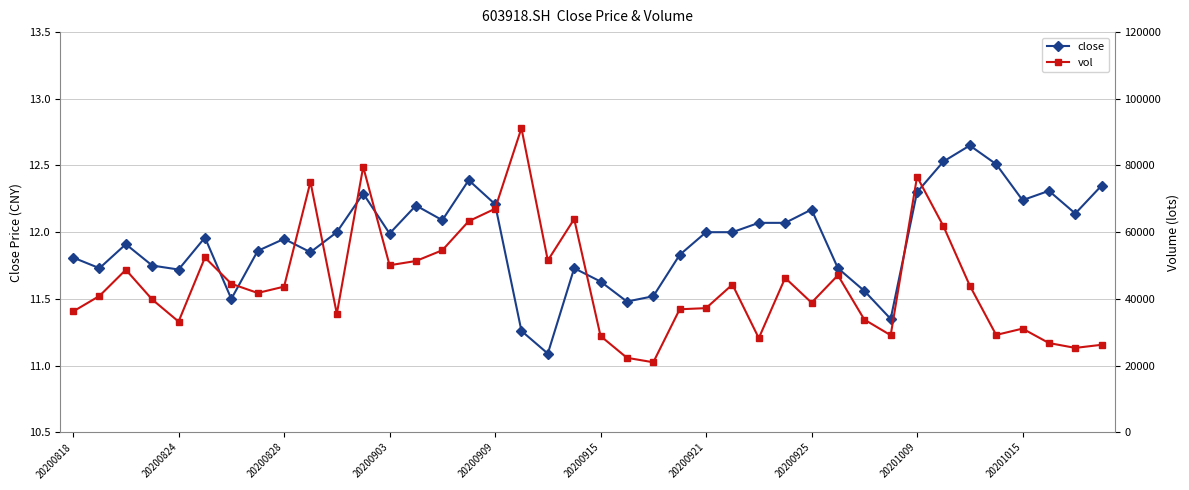

What is the difference between the highest and lowest values at 15?

63286.0